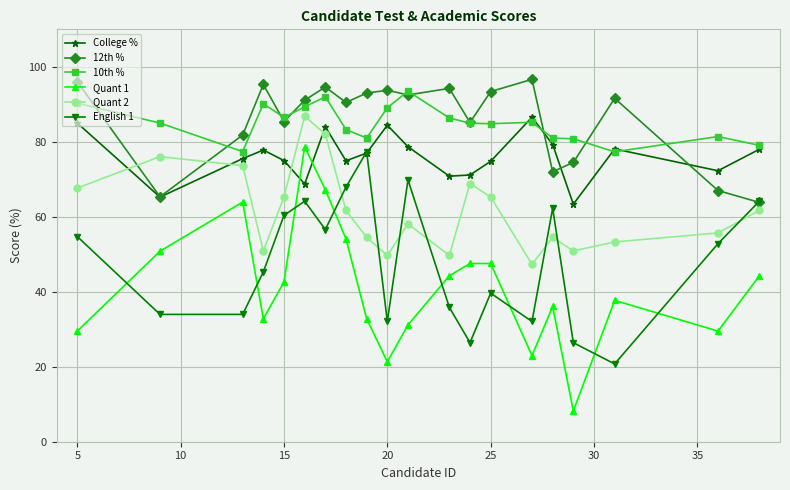

What is the highest value of the English 1 series?

77.4